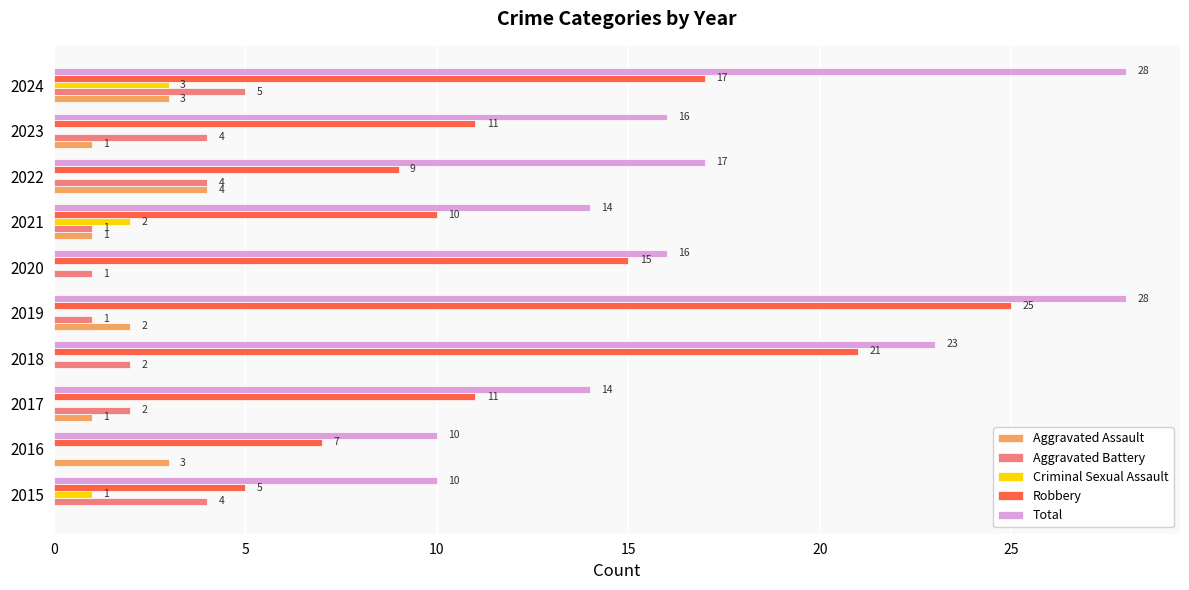

True or false: Aggravated Assault has a value of 1 at 2018.

False